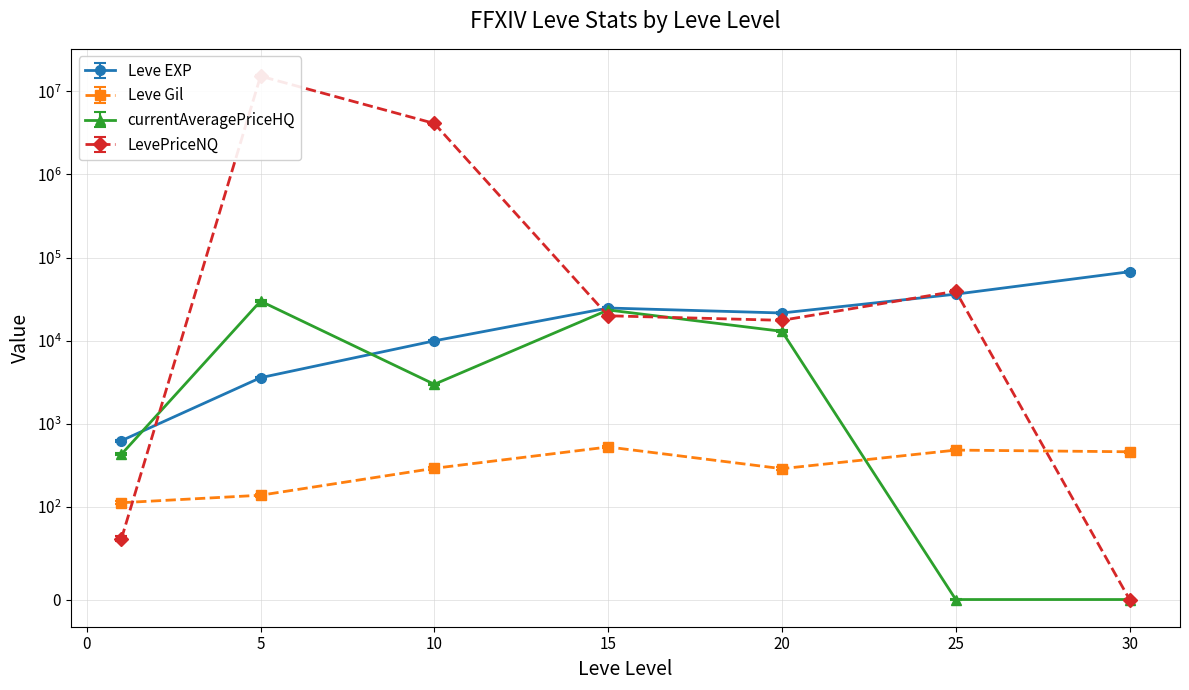

Where is the first local minimum for Avg Gil per Level?

20